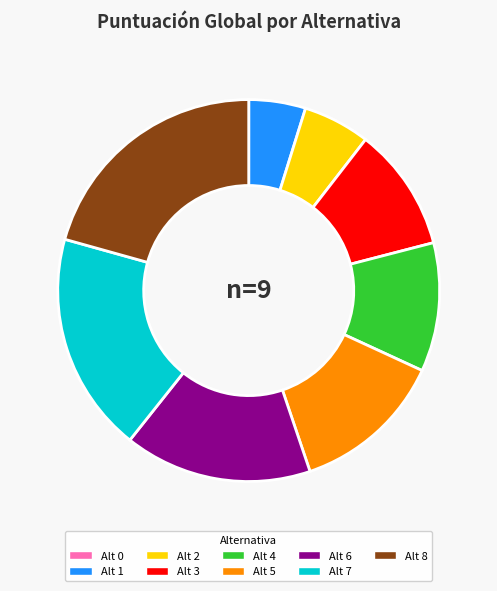

Which has a higher value, Alt 7 or Alt 3?

Alt 7